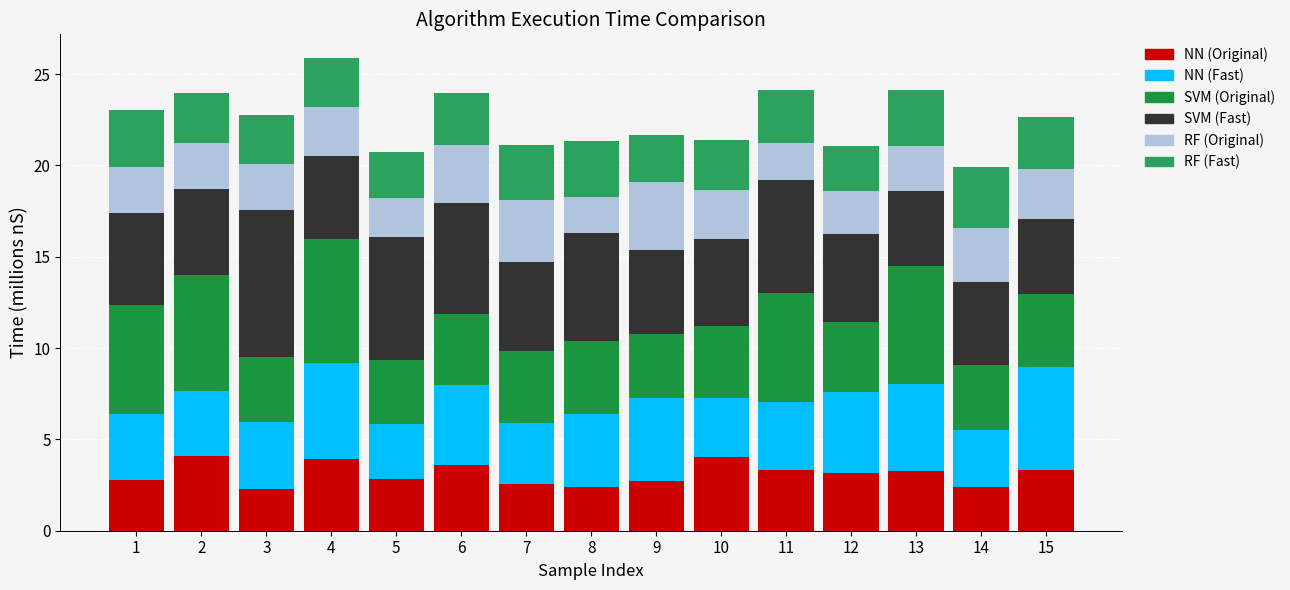

How many distinct data groups are displayed?

6